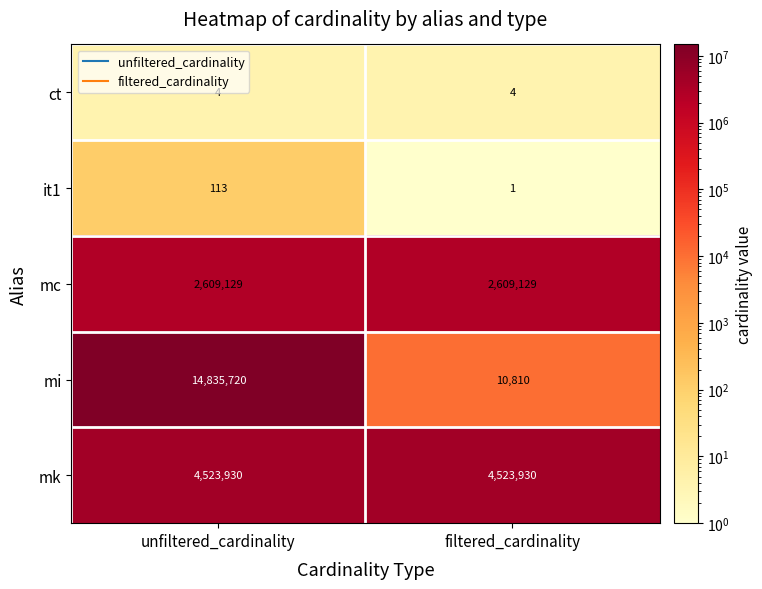

Which series changed the most between unfiltered_cardinality and filtered_cardinality?

mi